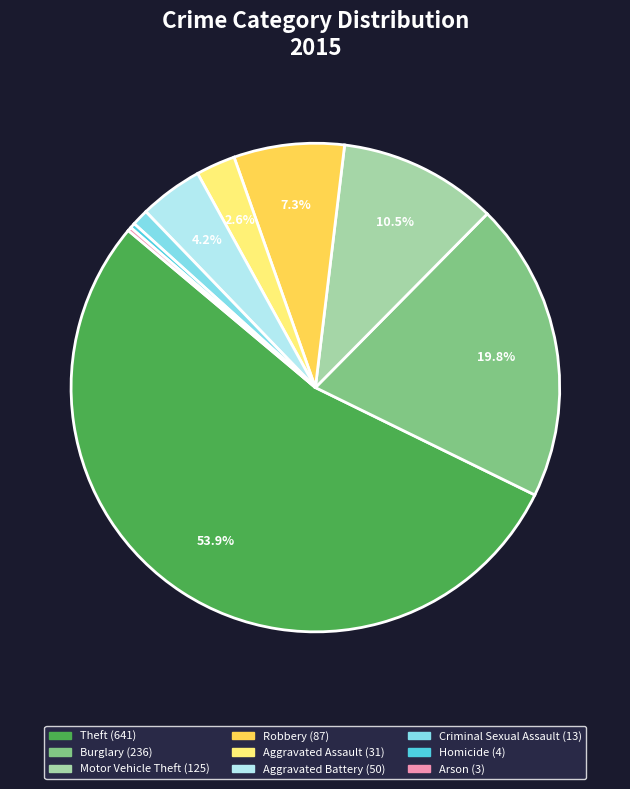

Which slice is the largest?

Theft